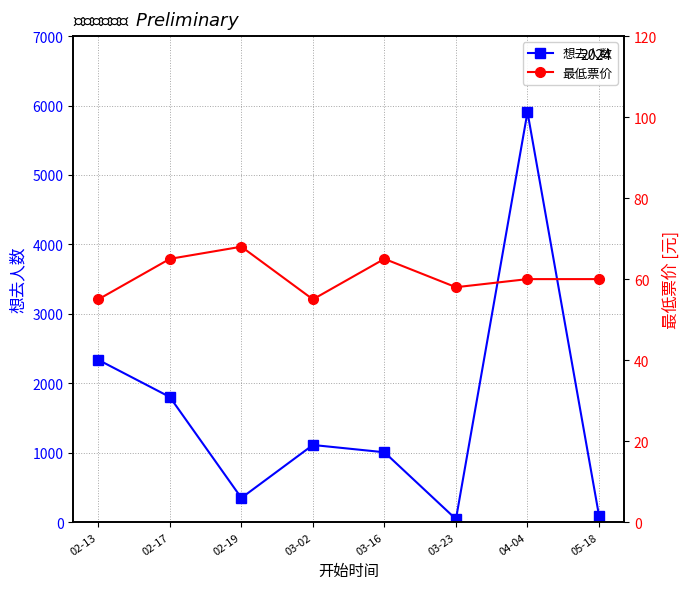

How many lines are shown in the chart?

2